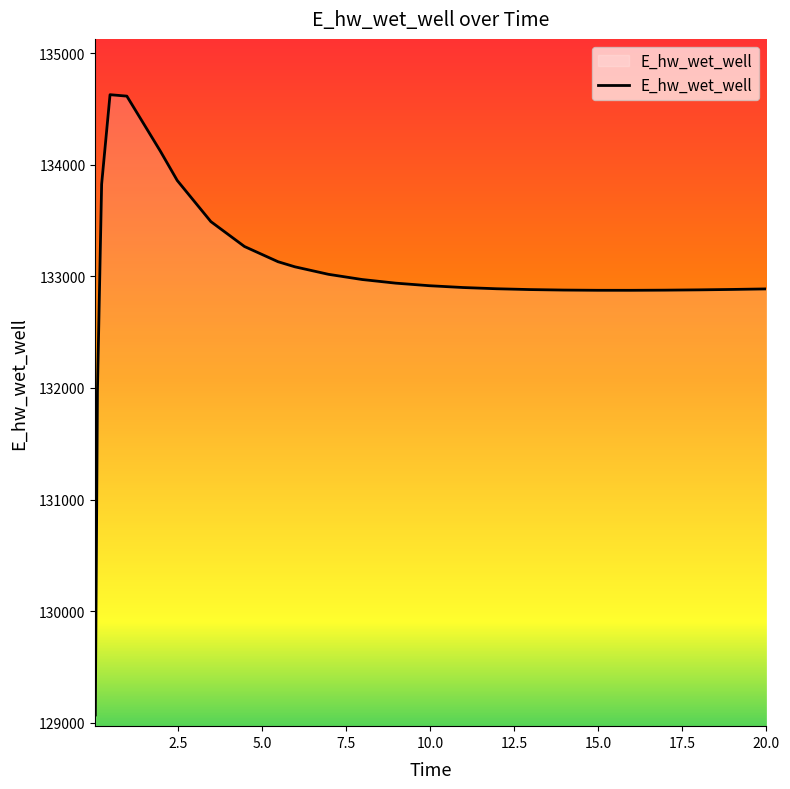

What is the maximum value shown in the chart?

134627.6